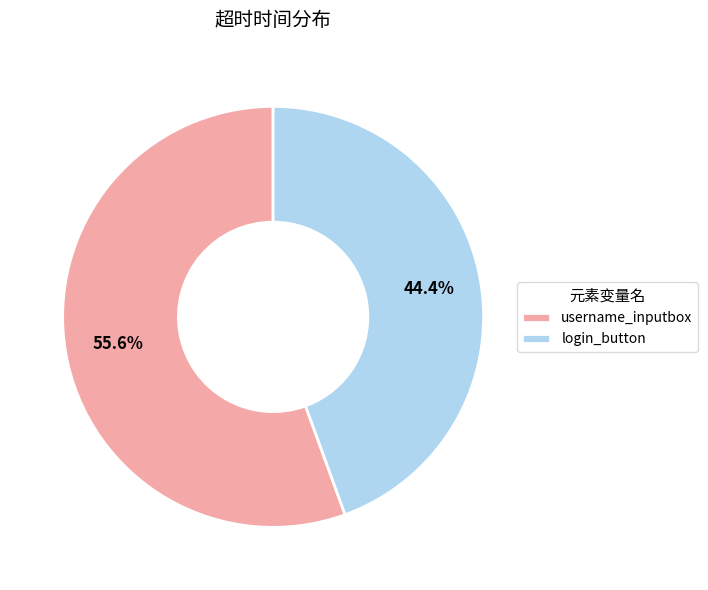

What percentage do username_inputbox and login_button together represent?

100.0%